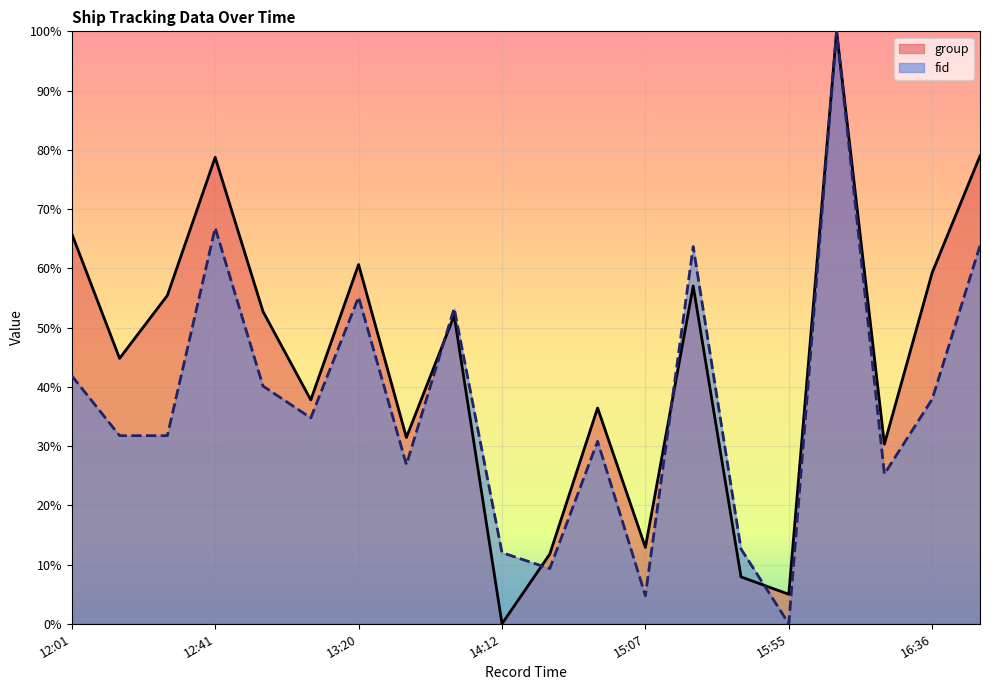

Which category has the lowest value in the fid series?

15:55